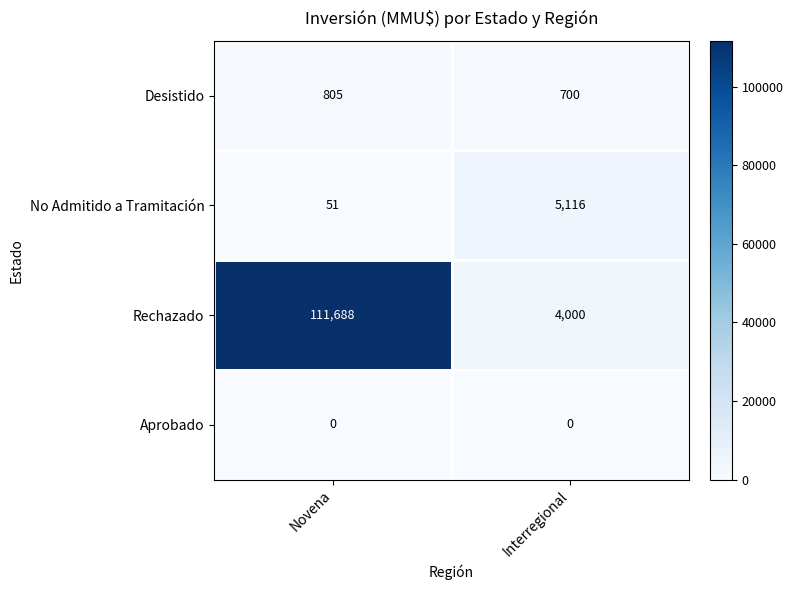

What is the sum of the Desistido values at Novena and Interregional?

1505